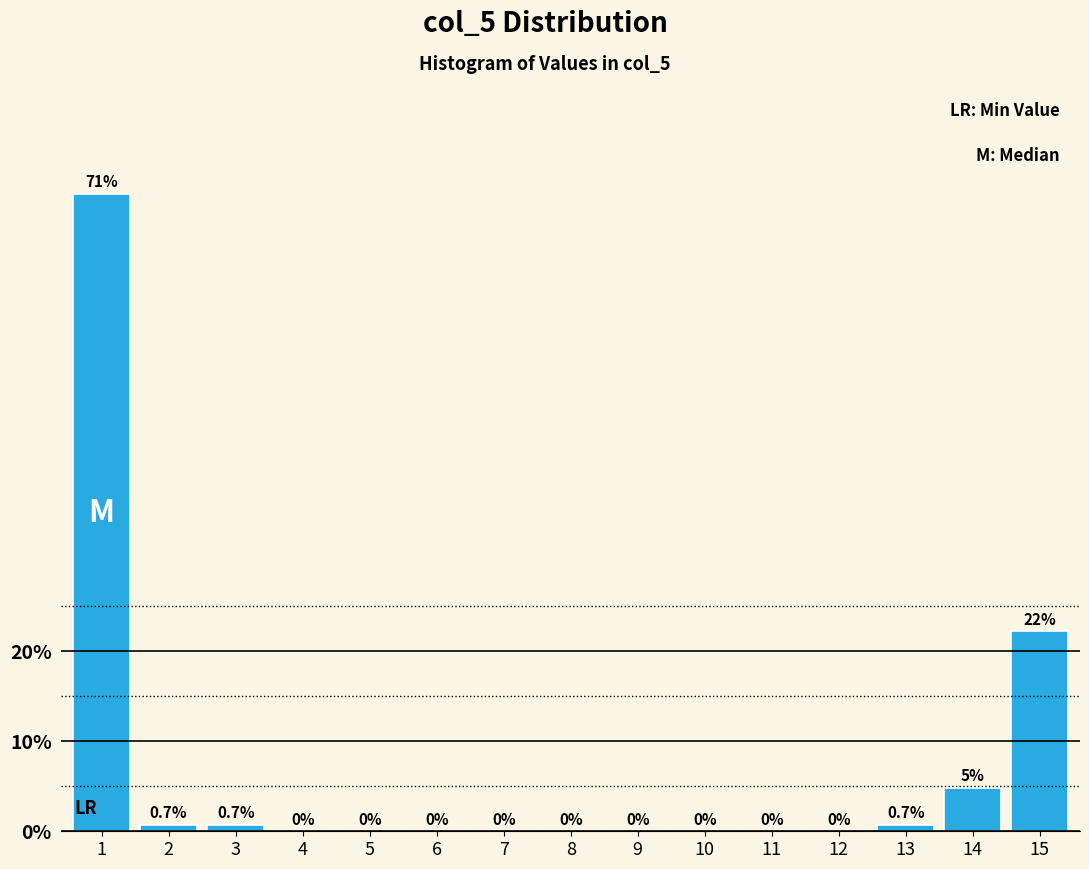

Which has a higher value, 12 or 15?

15